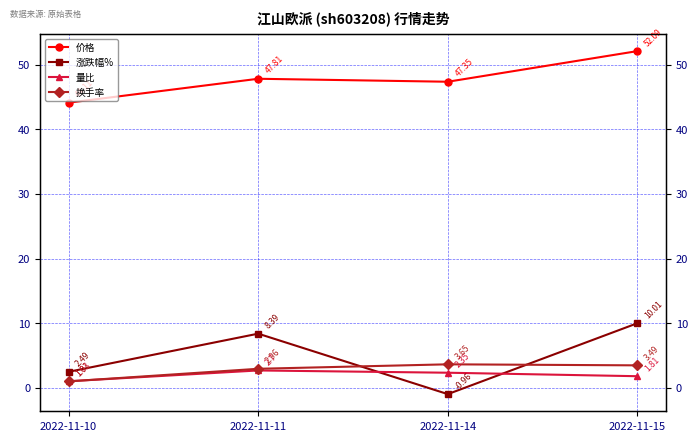

Reading right to left, transcribe all the data shown in this chart.

价格: 2022-11-15=52.1	2022-11-14=47.4	2022-11-11=47.8	2022-11-10=44.1
涨跌幅%: 2022-11-15=10.0	2022-11-14=-1.0	2022-11-11=8.4	2022-11-10=2.5
量比: 2022-11-15=1.8	2022-11-14=2.4	2022-11-11=2.7	2022-11-10=1.0
换手率: 2022-11-15=3.5	2022-11-14=3.6	2022-11-11=3.0	2022-11-10=1.0